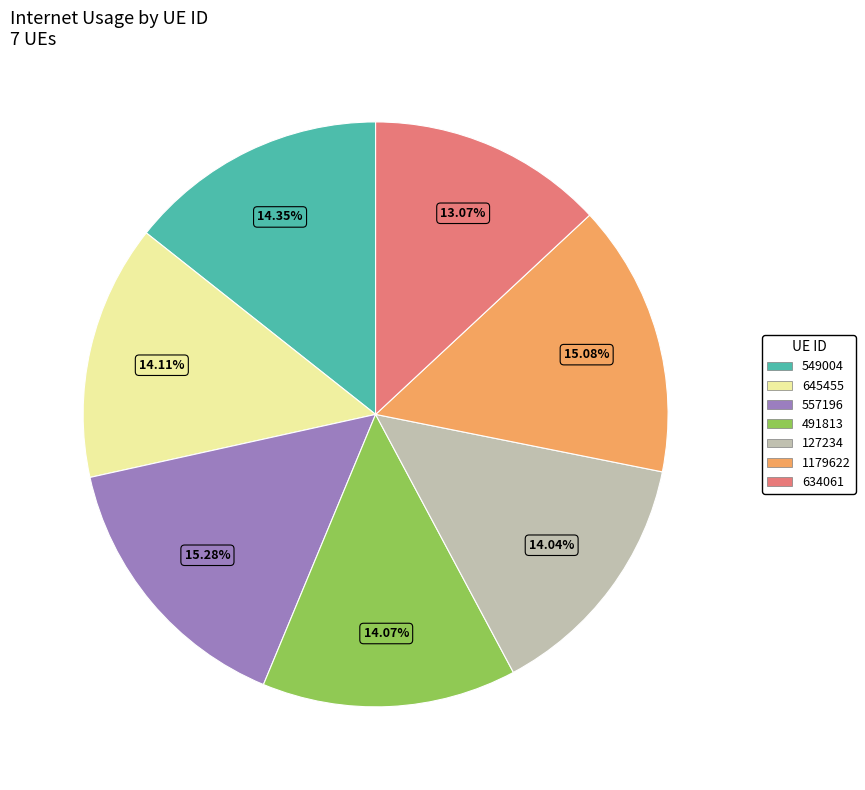

How many segments does this pie chart have?

7